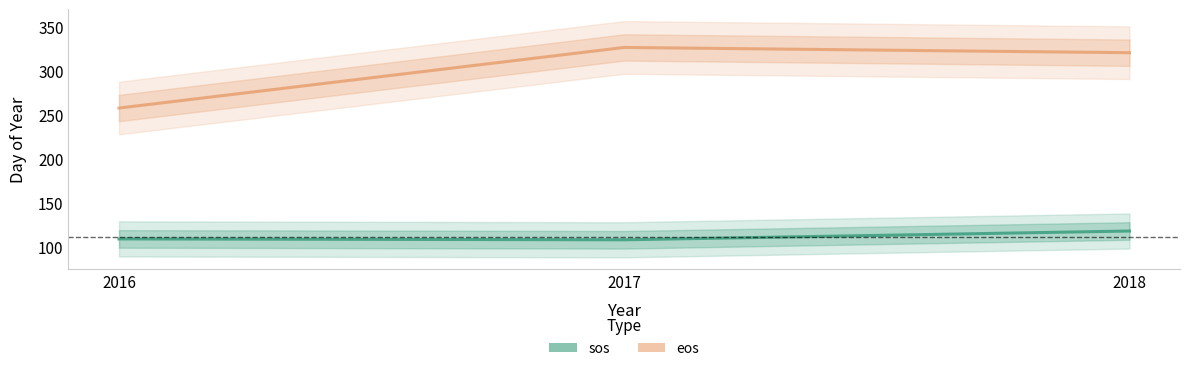

Is it true that sos equals 43 at 2017?

False